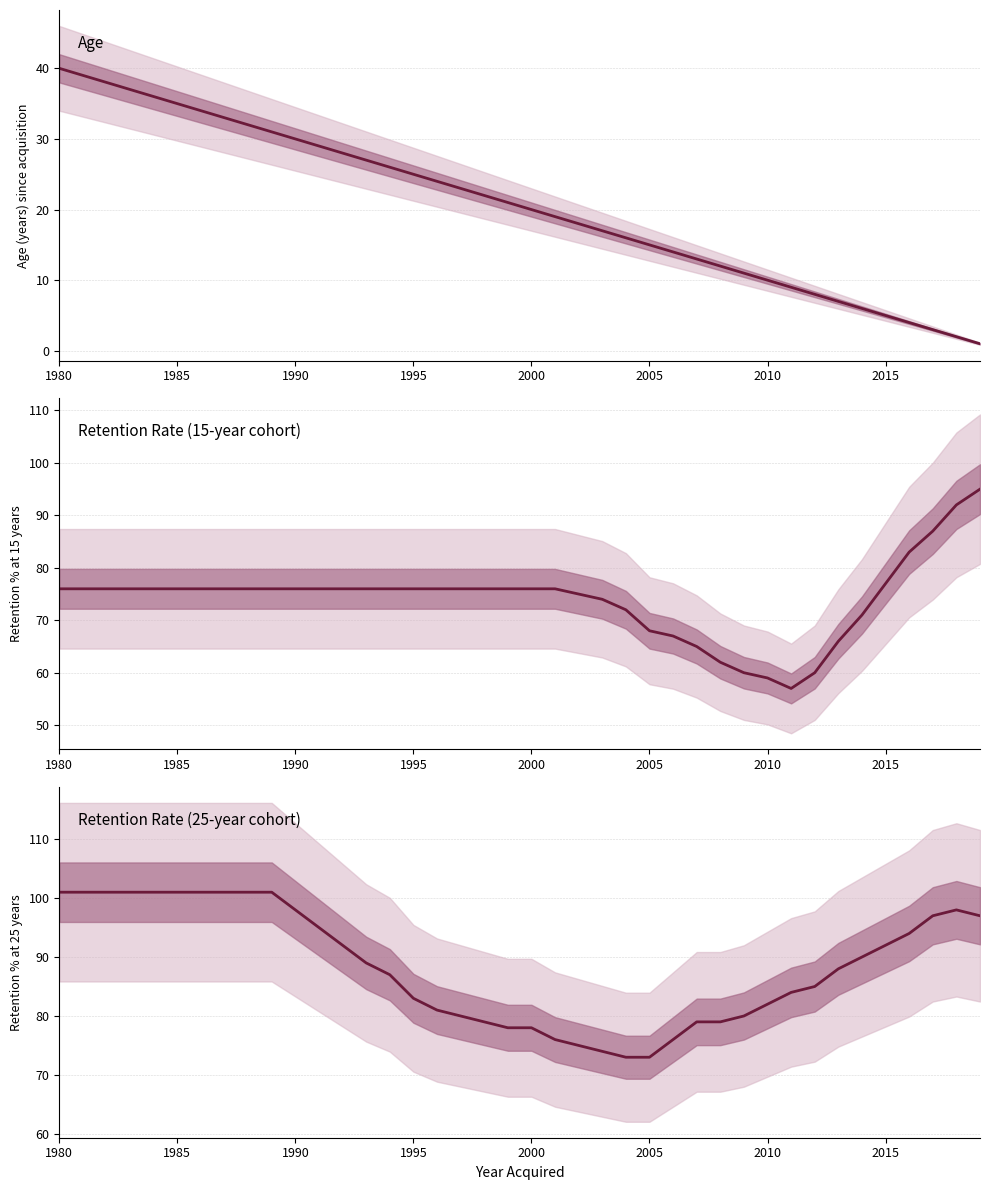

At how many categories does at least one series exceed 86?

22